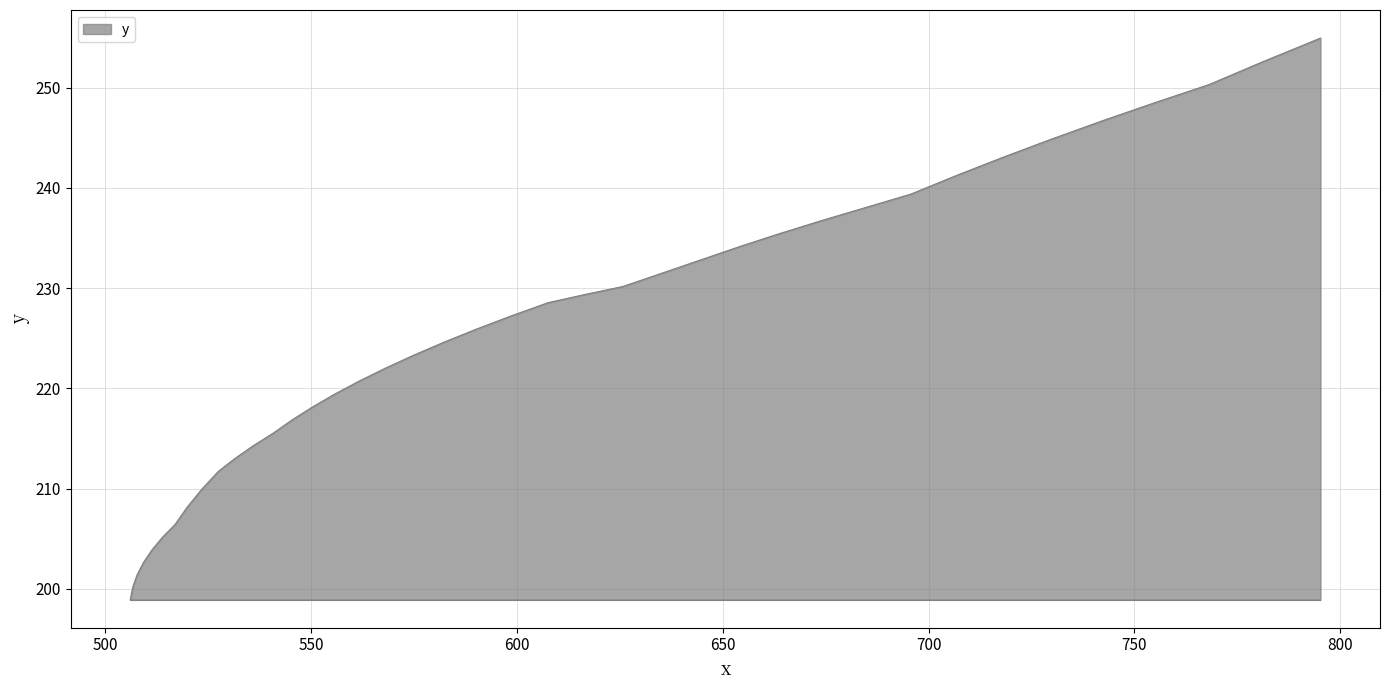

What is the difference between the maximum and second lowest values?

54.8